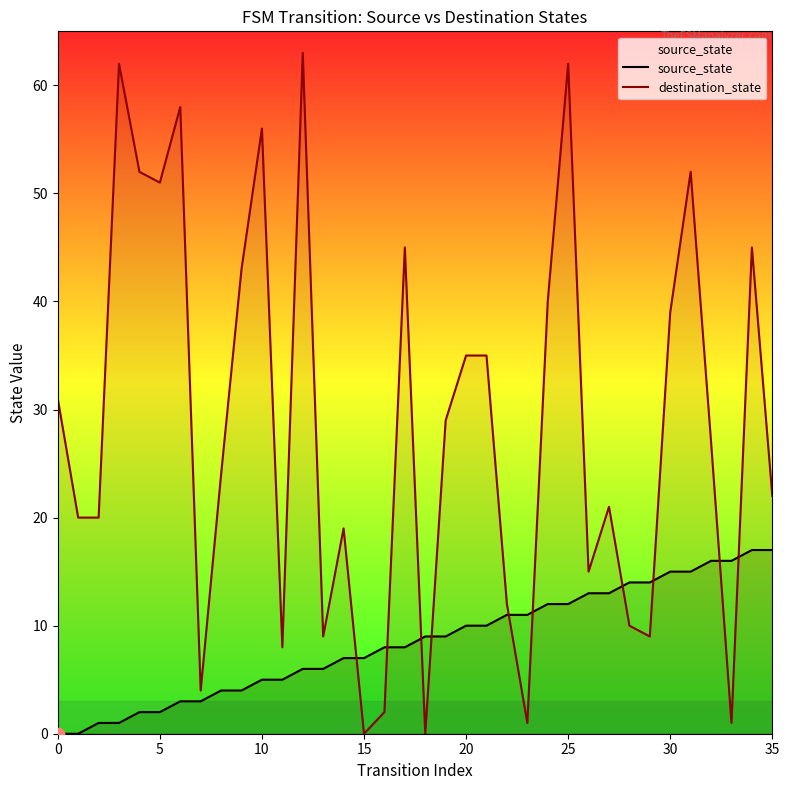

Which series reaches the maximum Y coordinate?

destination_state